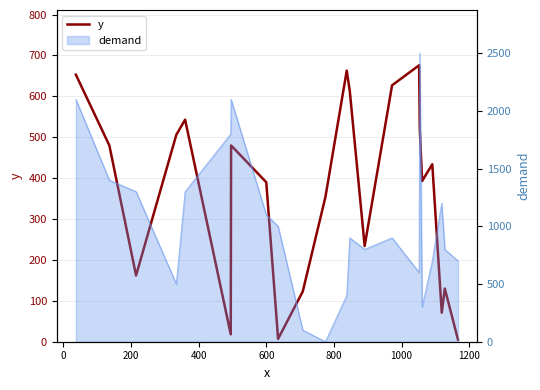

What is the greatest value displayed?

676